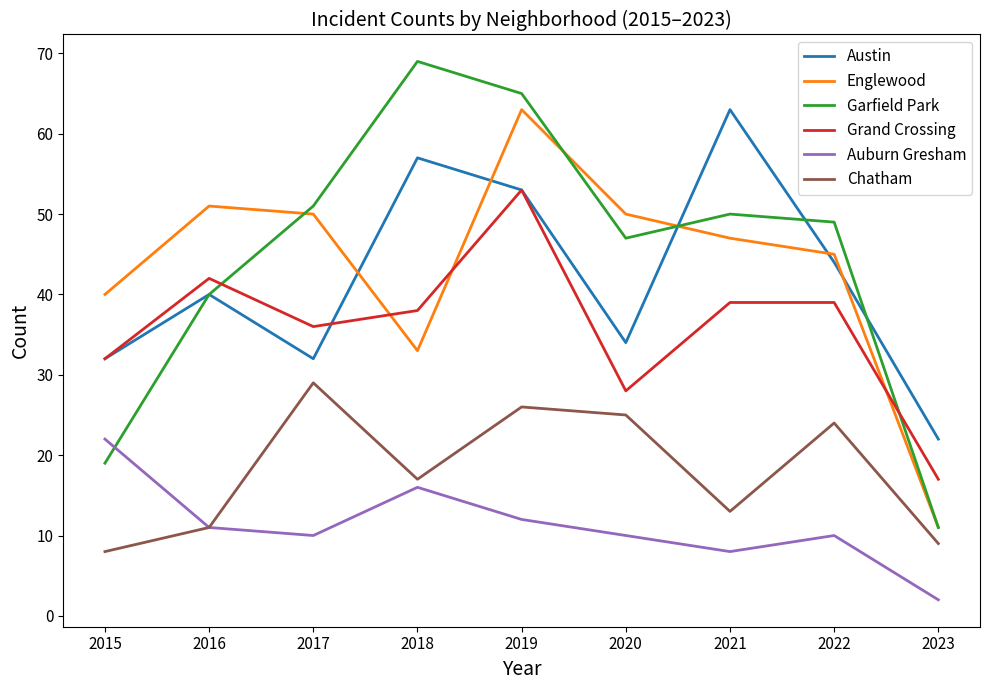

At which label does Garfield Park reach its minimum?

2023